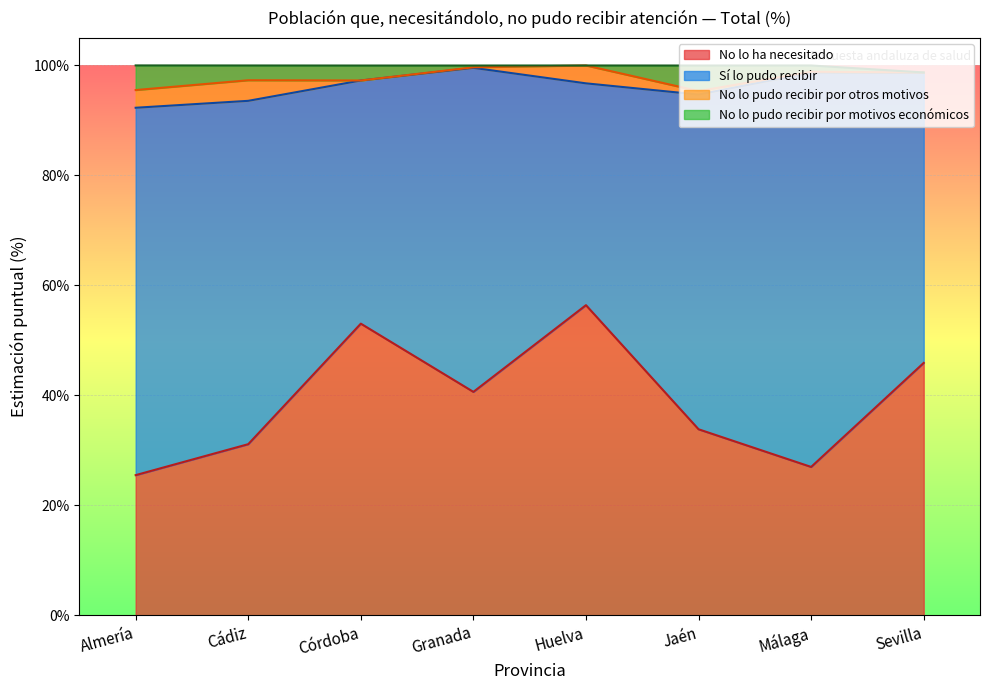

Does the chart display data point markers on the line(s)?

No